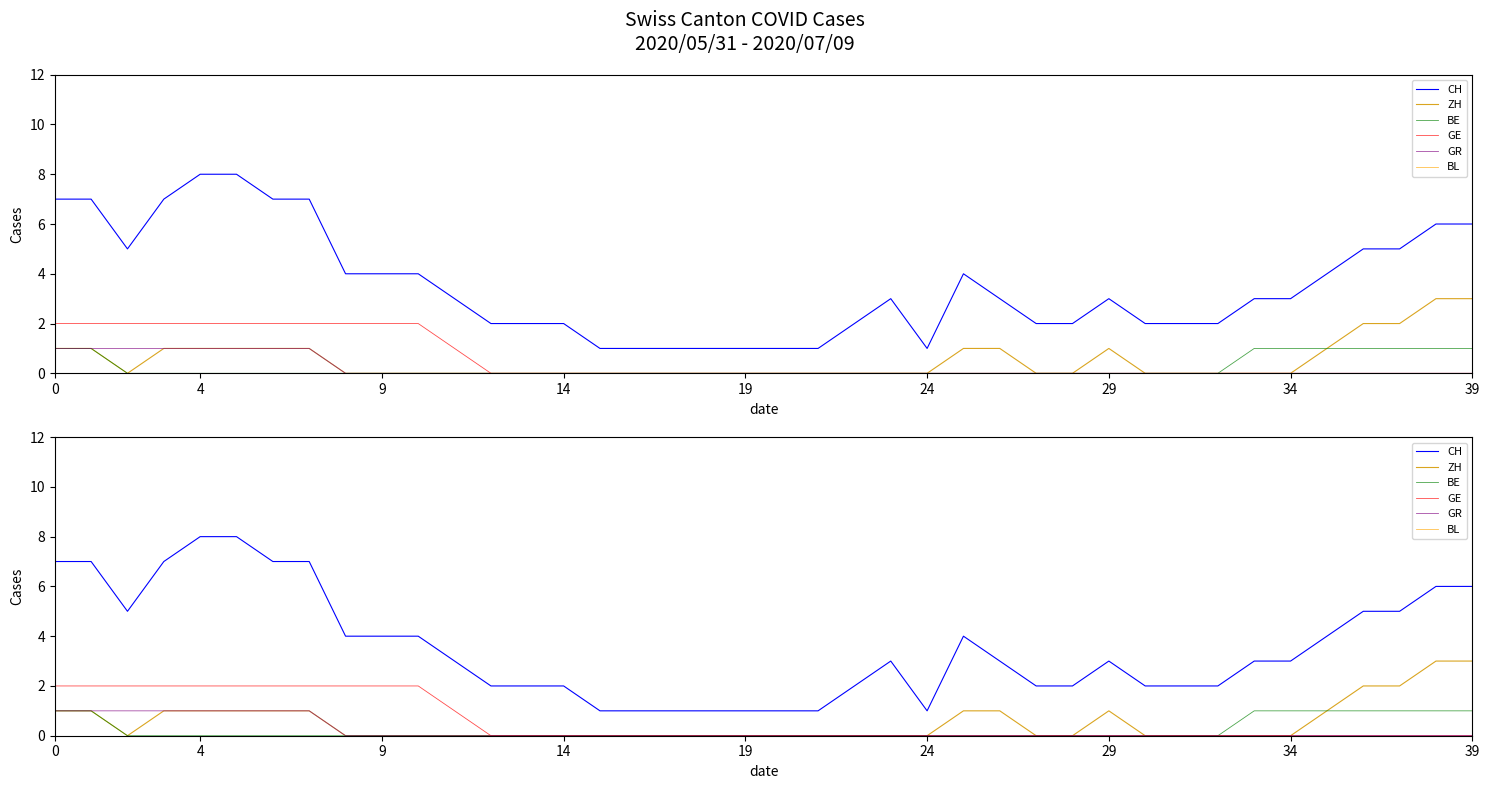

What are all the series names shown in the legend?

CH, ZH, BE, GE, GR, BL